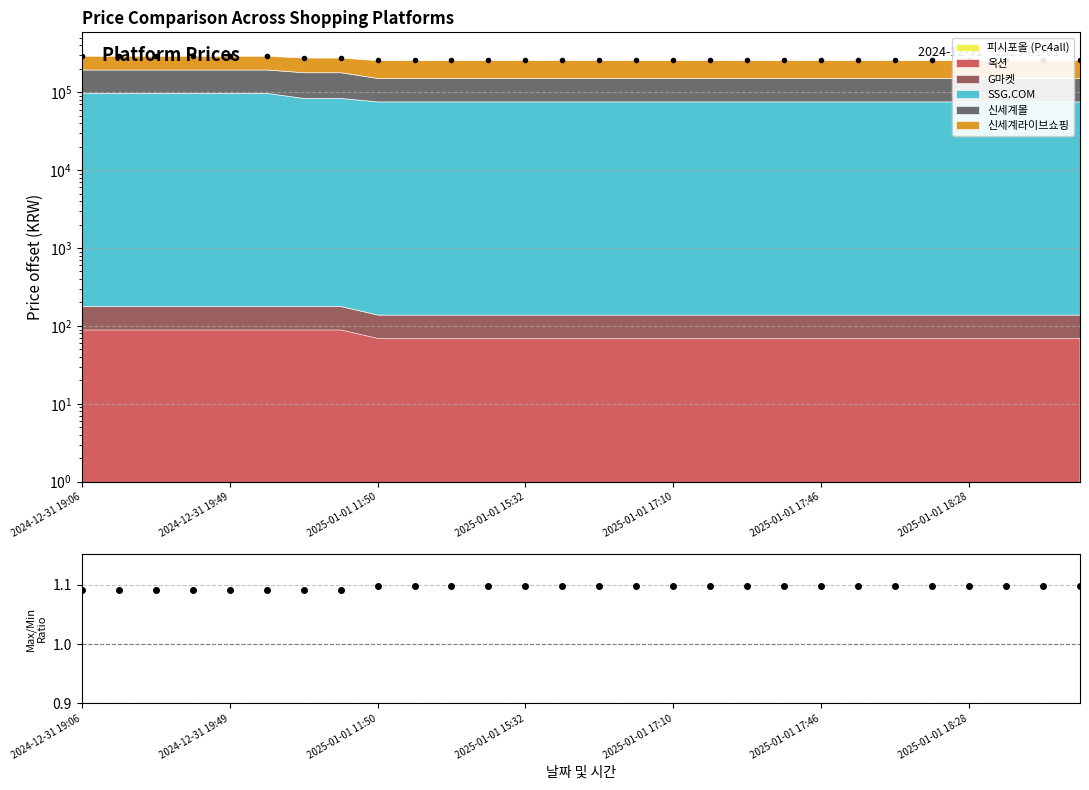

What is the value of the 4th point from the left?

1.1